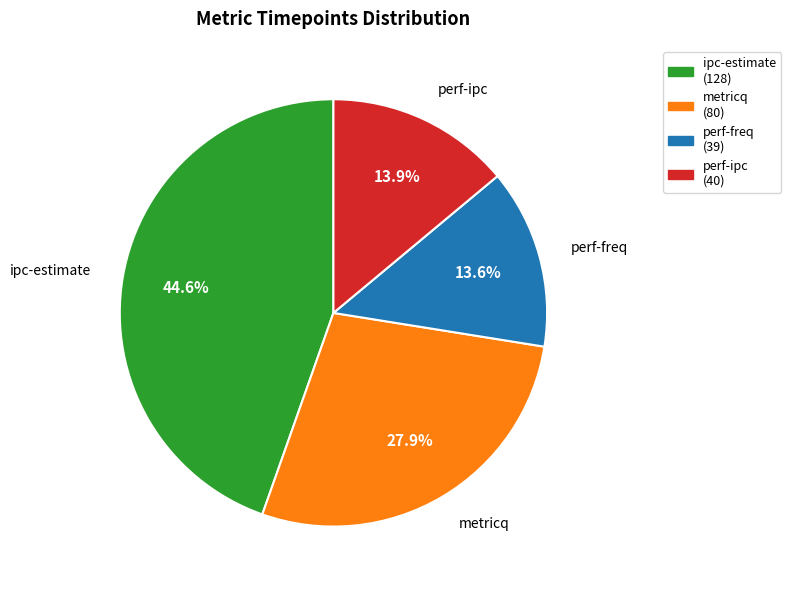

Is the sum of ipc-estimate and perf-freq greater than half?

Yes